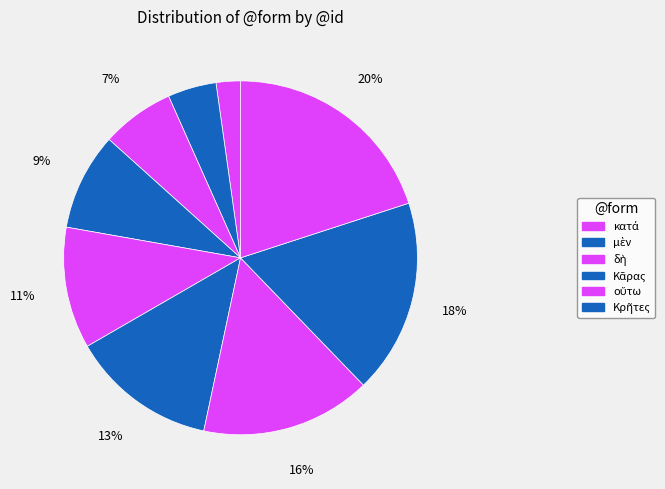

What is the smallest slice in the pie chart?

κατά